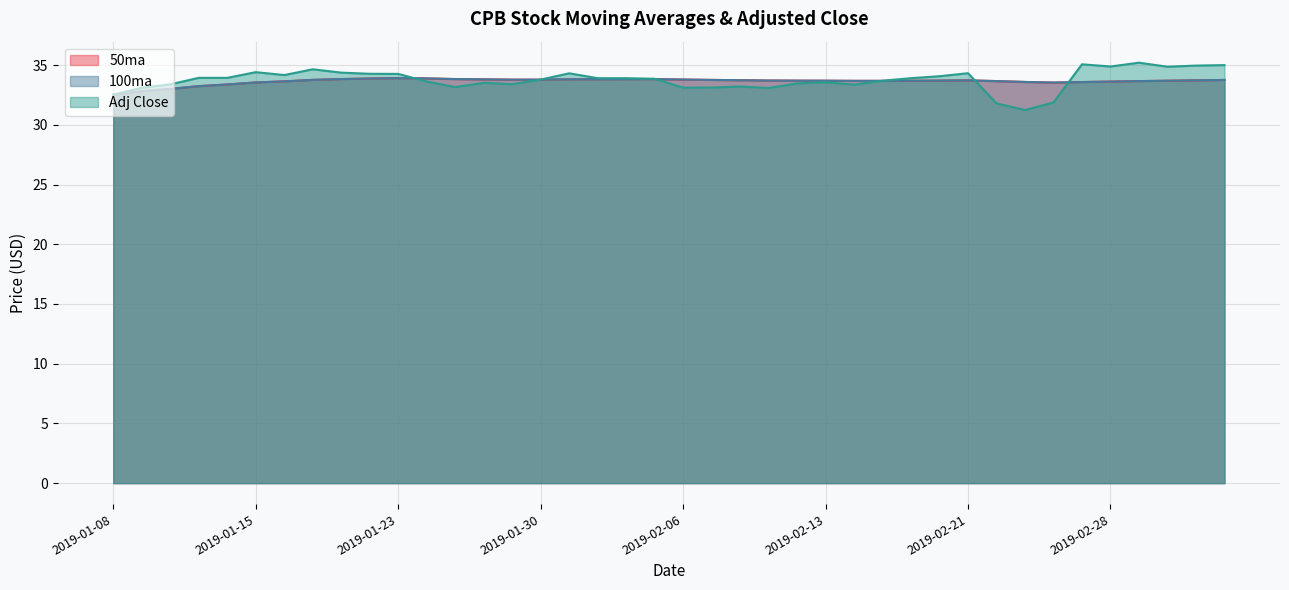

True or false: 50ma has more than 0 points higher than both neighbors.

True